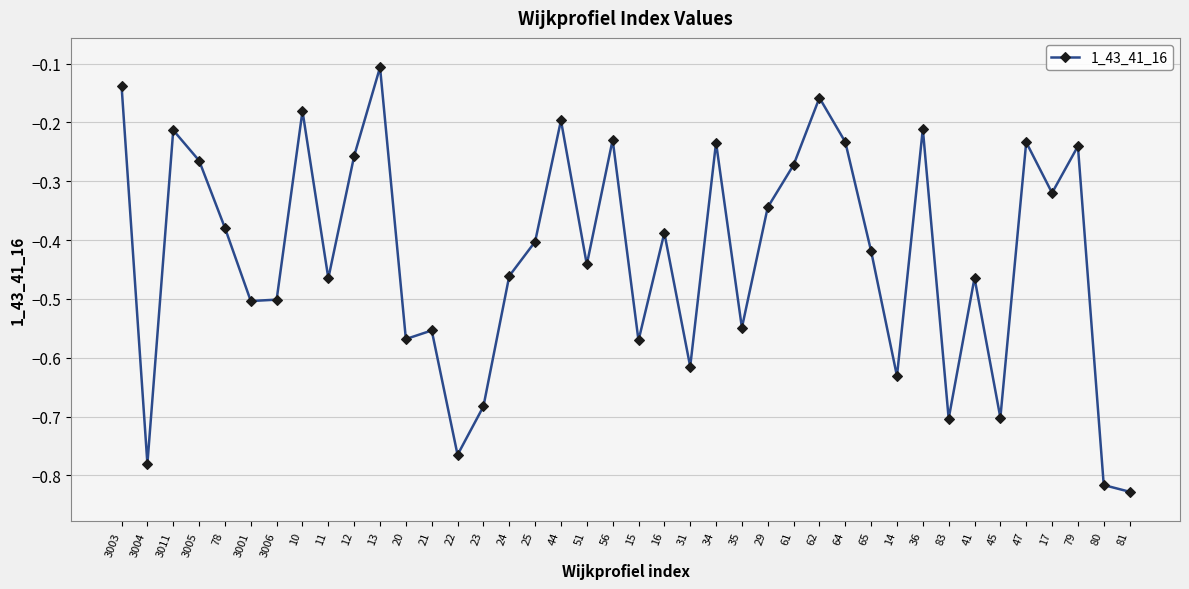

What is the difference between the maximum and minimum values?

0.7